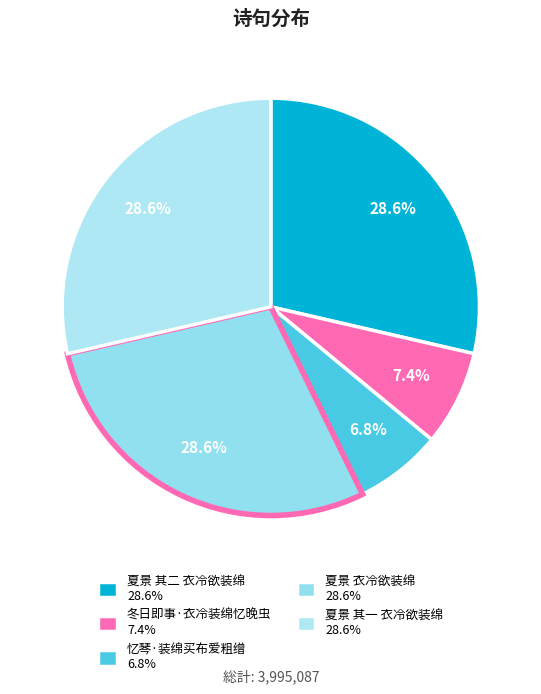

Count the number of slices in the pie.

5